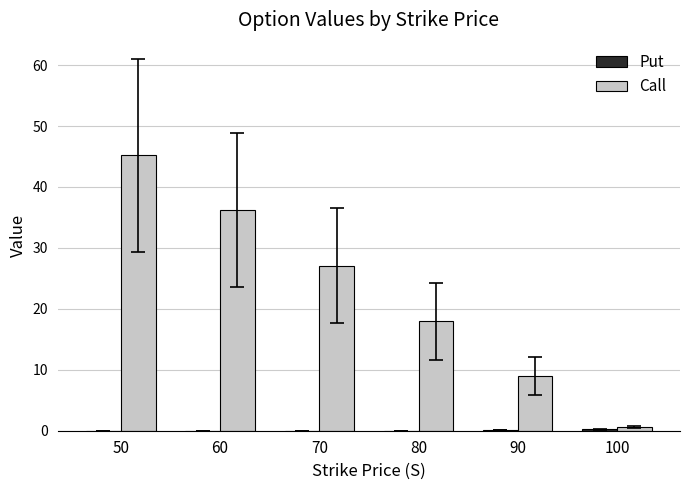

Which series has the largest total across all categories?

Call